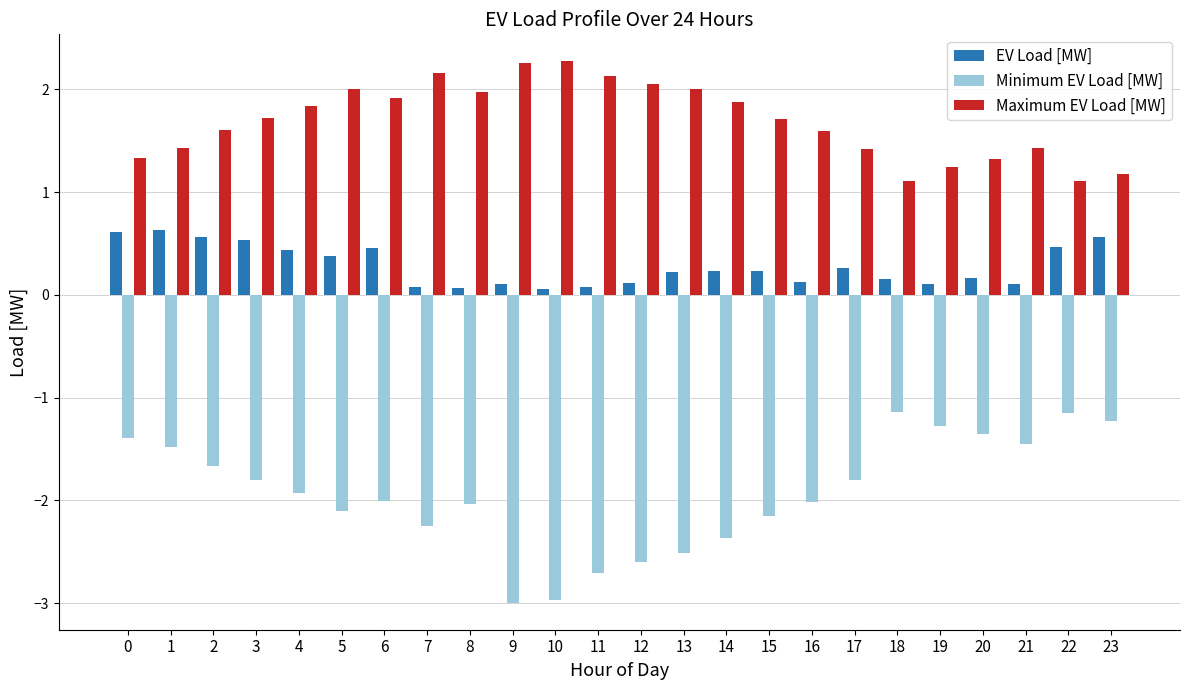

How many distinct data groups are displayed?

3